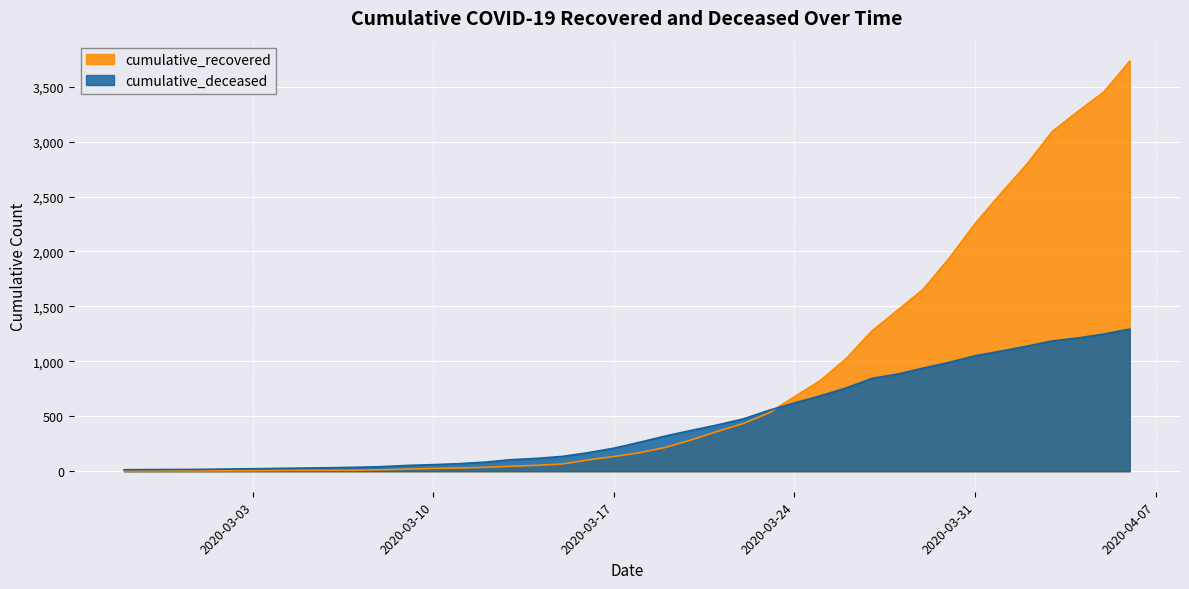

True or false: cumulative_deceased has more than 0 interior local peaks.

False